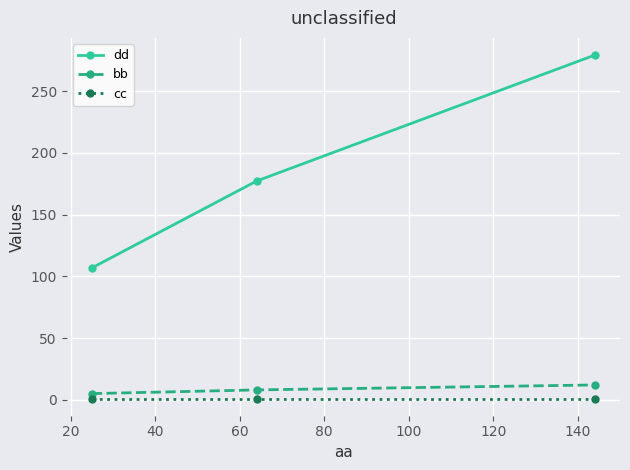

What is the value of the bb point at the 3rd from the left?

12.0